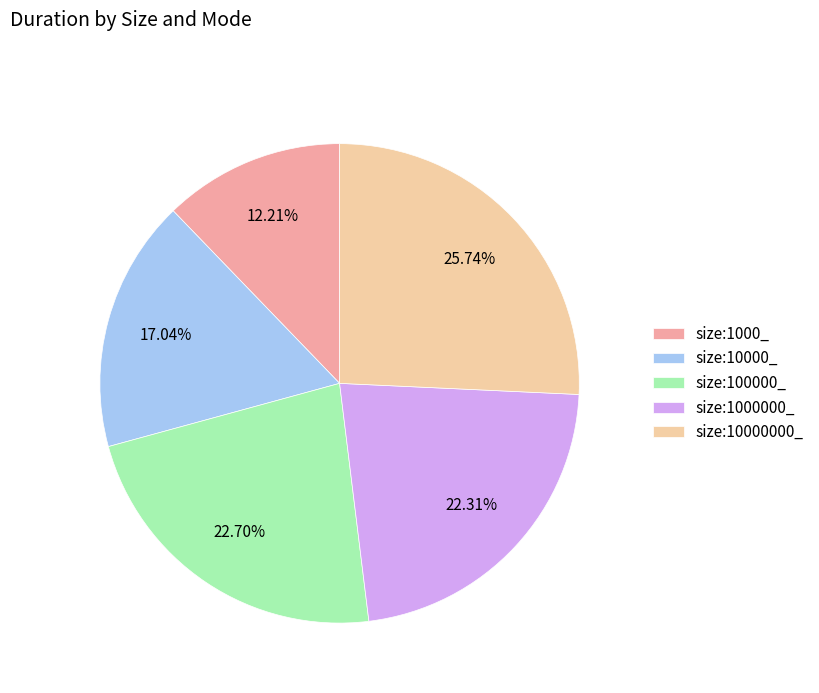

Combined, do size:1000_ and size:10000_ account for over 50%?

No